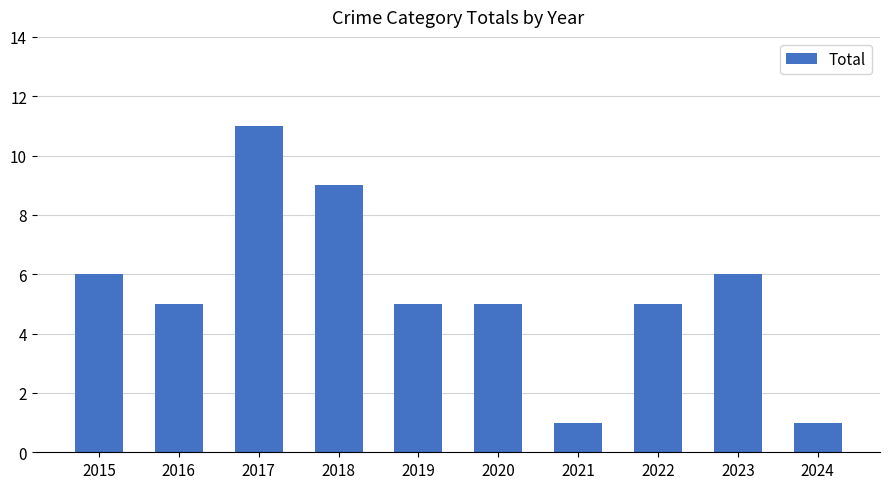

What is the difference between the maximum and minimum values?

10